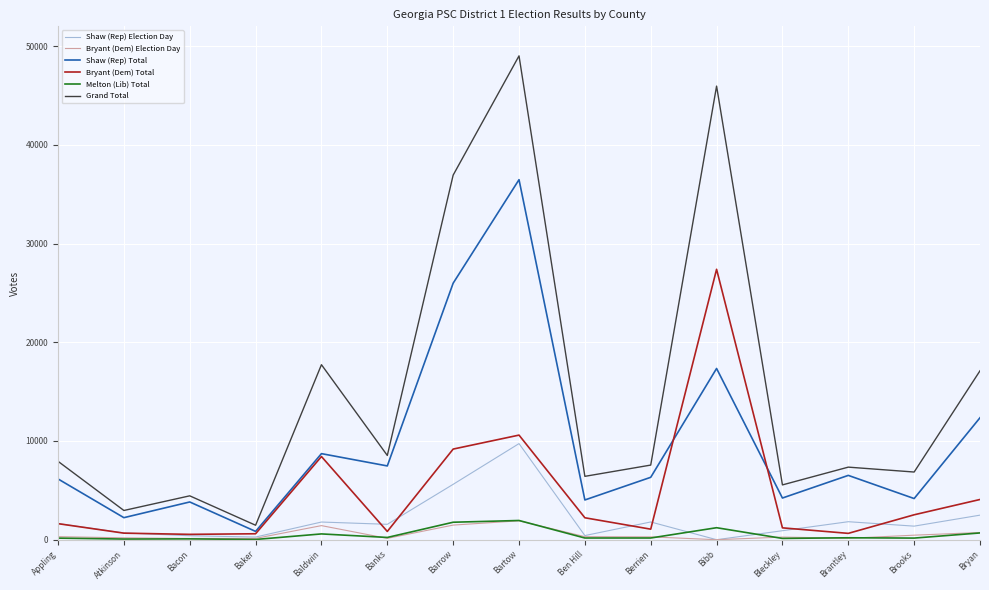

At which category is the sum across all series the highest?

Bartow